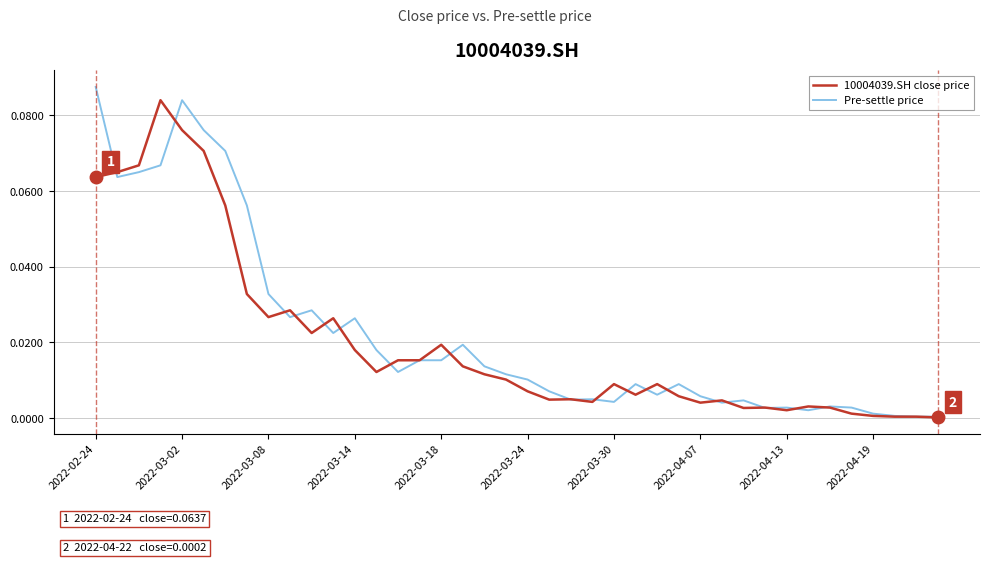

At which category is the sum across all series the highest?

2022-03-02